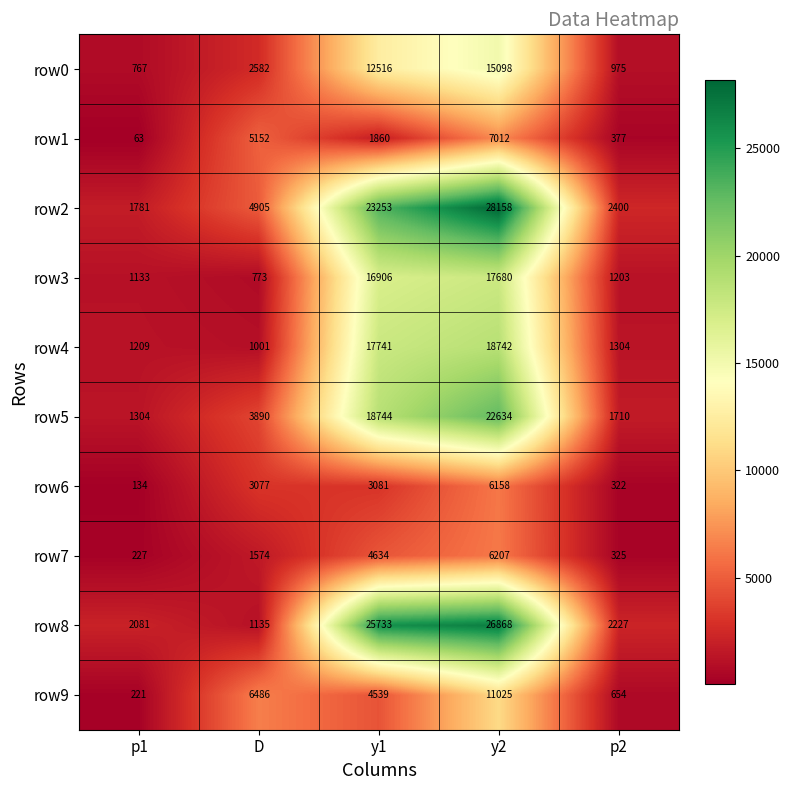

What is the sum of all row7 values?

12967